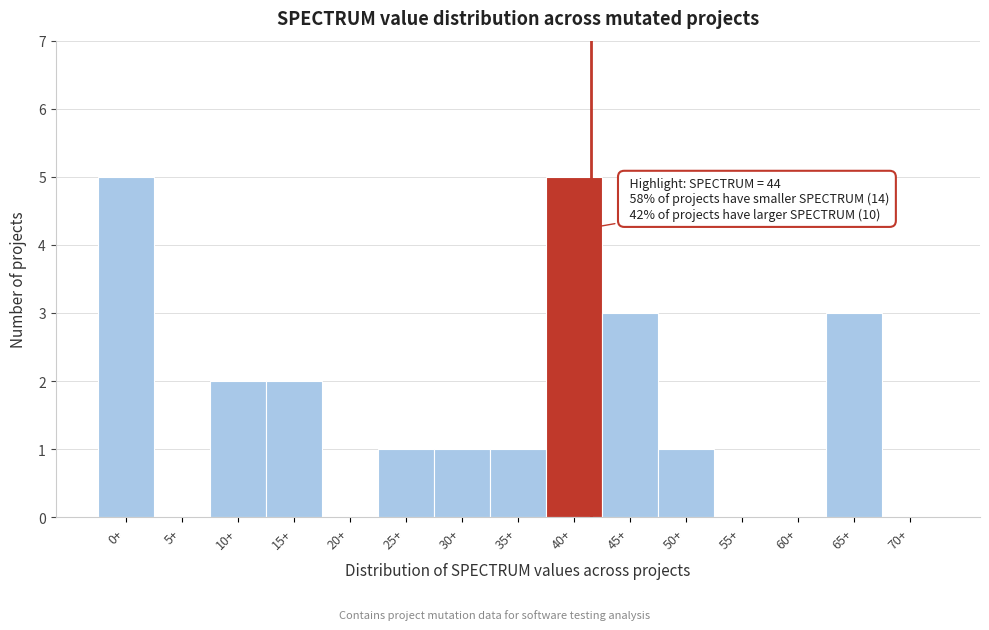

Reading left to right, extract all data points from this chart.

0+=5	5+=0	10+=2	15+=2	20+=0	25+=1	30+=1	35+=1	40+=5	45+=3	50+=1	55+=0	60+=0	65+=3	70+=0